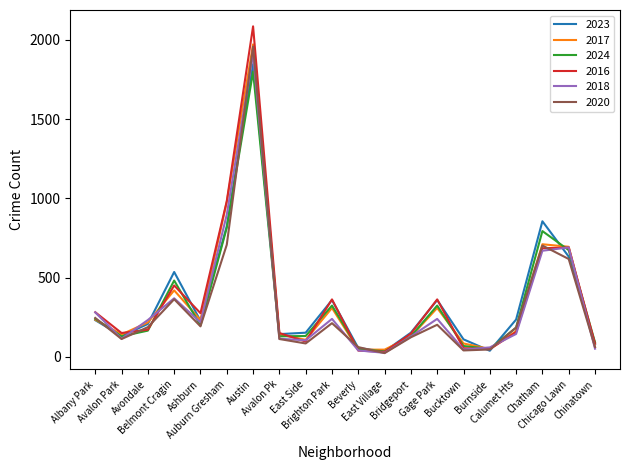

At which label is 2018 closest to 969?

Auburn Gresham